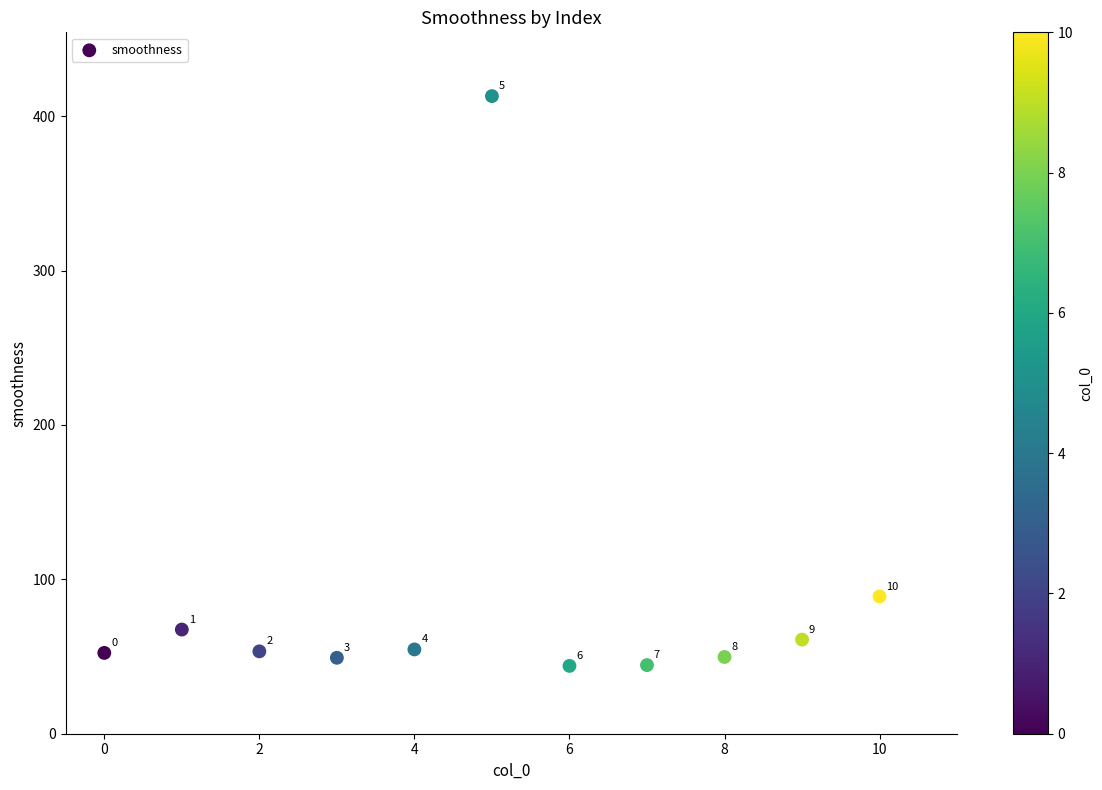

What is the range of Y values (max minus min)?

369.1